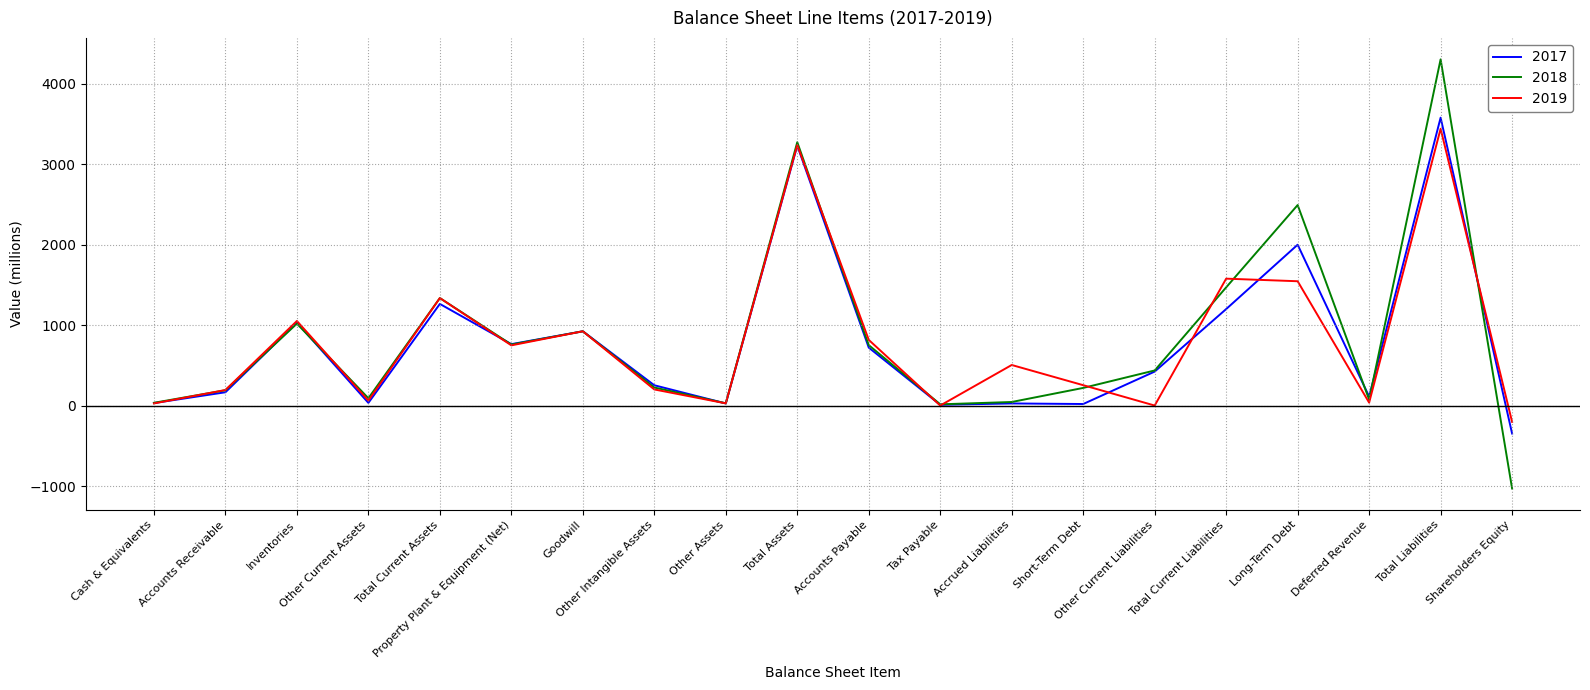

Which label corresponds to the smallest value in the chart?

Shareholders Equity